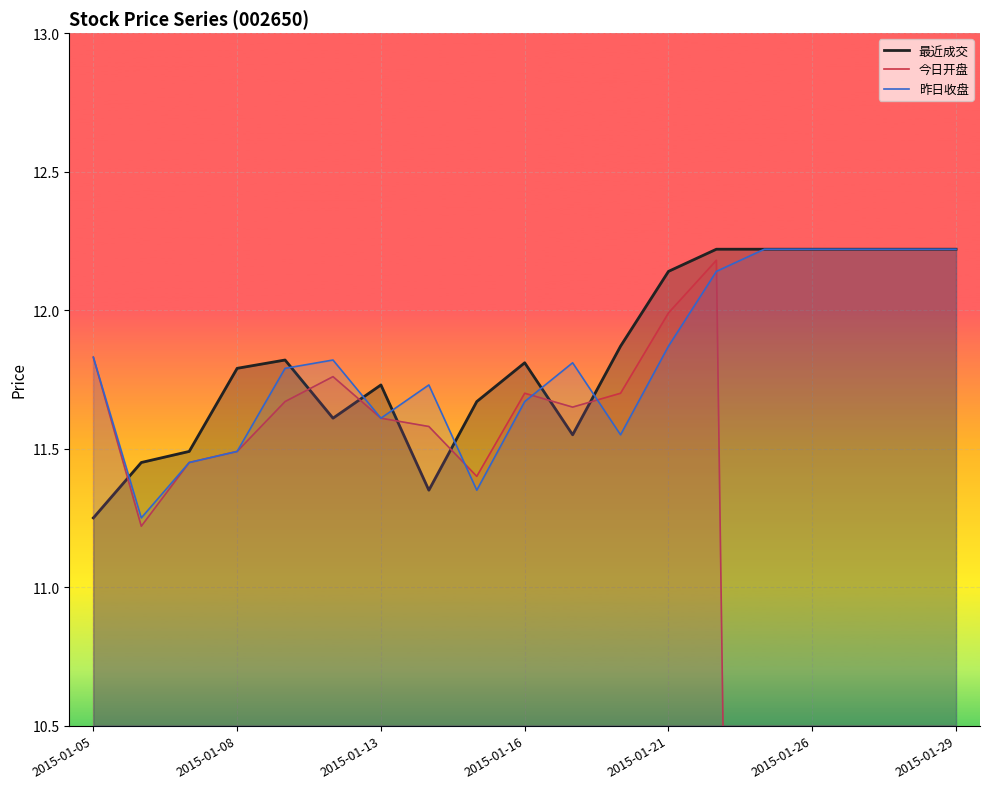

What is the maximum value shown in the chart?

12.2